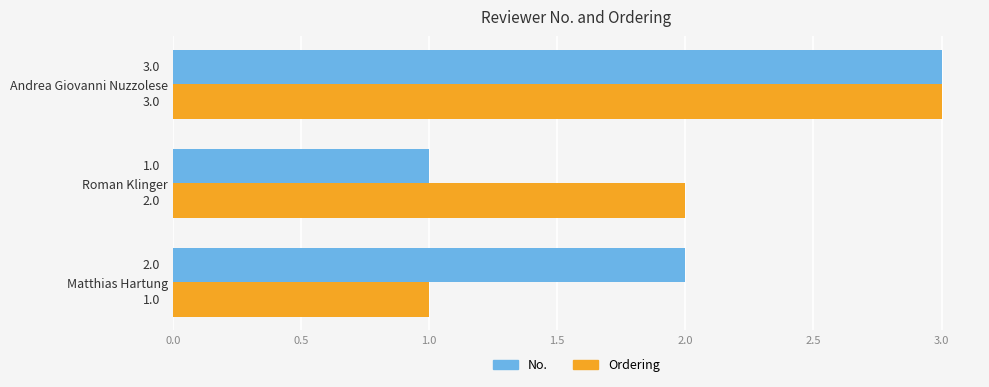

How many values in the No. series are below 2?

1